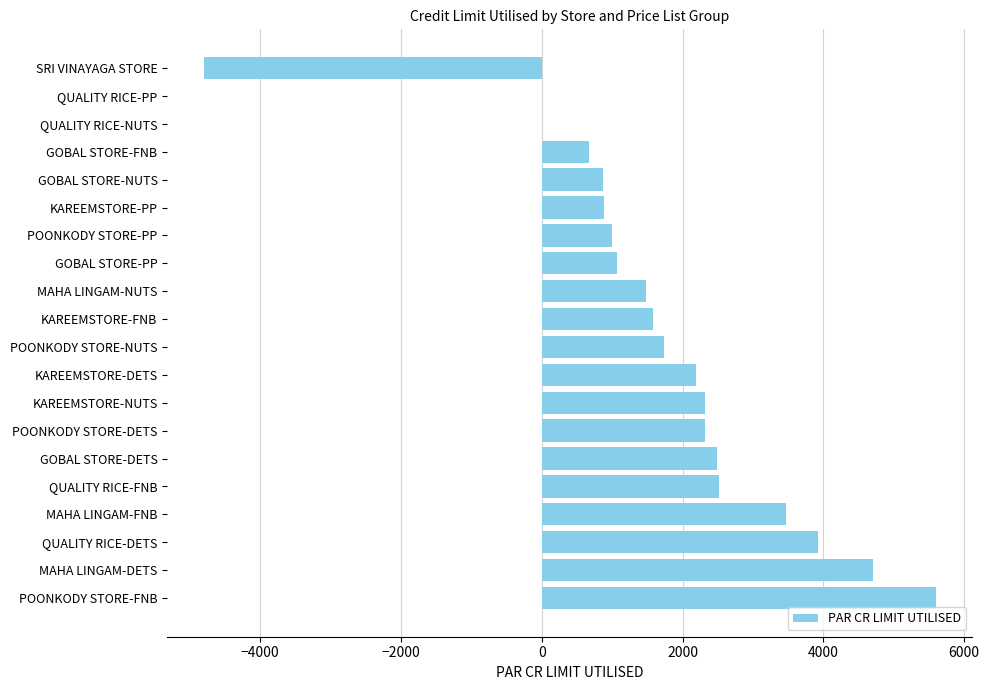

How many distinct data groups are displayed?

1